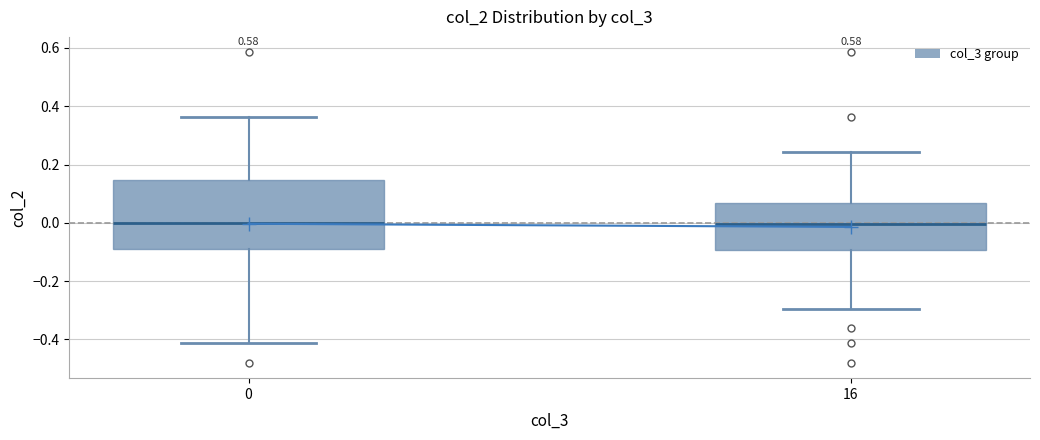

Reading left to right, read every box against the y-axis: the position of its median line, the range the box covers, and the ends of its whiskers. The values are not printed on the chart, so give them approximately, as read against the axis.

0: median 0.00, box -0.10 to 0.14, whiskers -0.42 to 0.36
16: median 0.00, box -0.10 to 0.06, whiskers -0.30 to 0.24